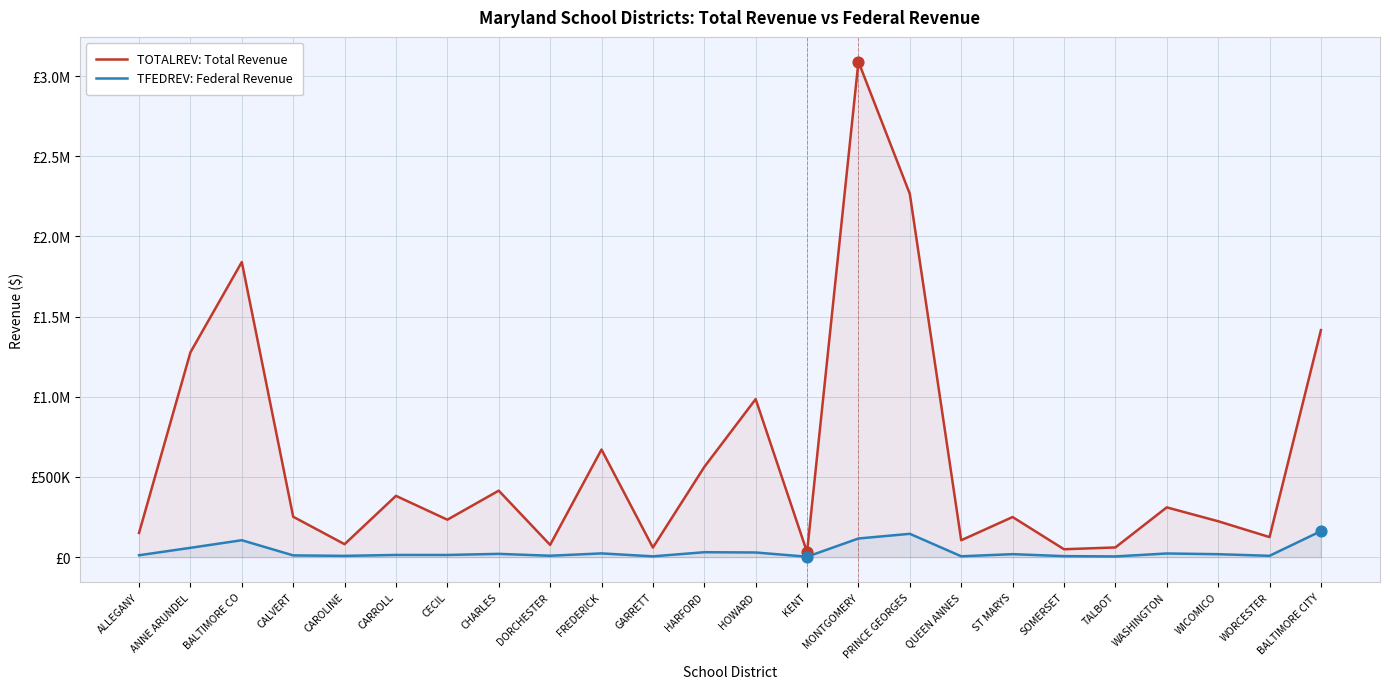

Is the value of TOTALREV: Total Revenue at BALTIMORE CO greater than the value of TFEDREV: Federal Revenue at WICOMICO?

Yes